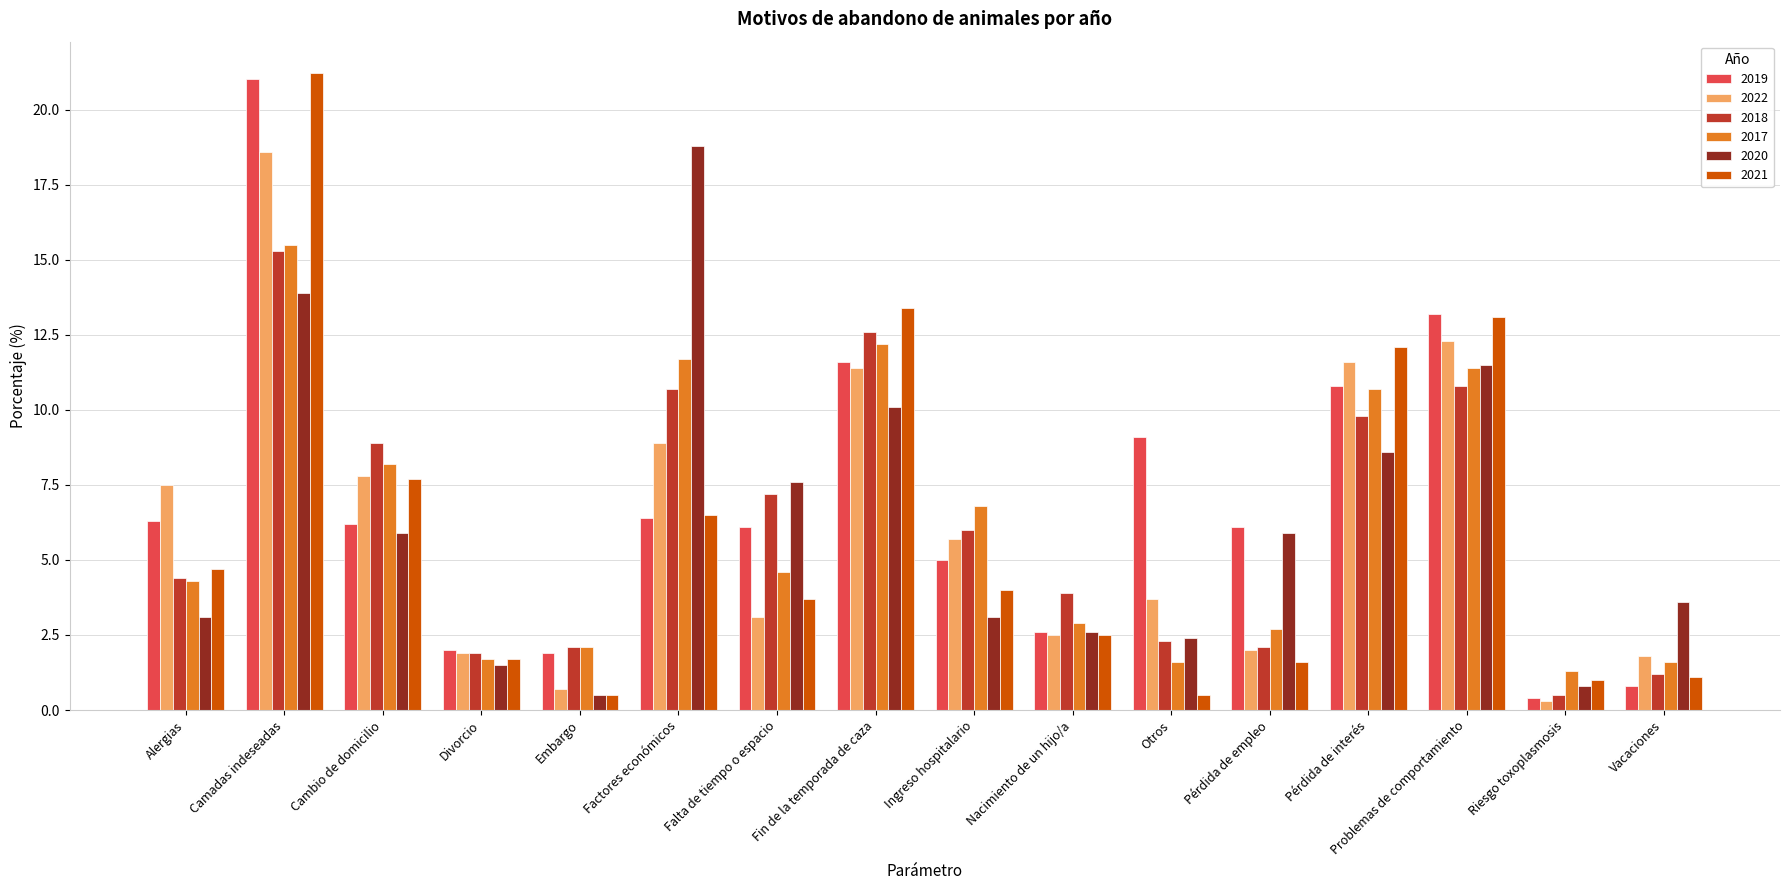

What is the label of the 15th bar from the left?

Riesgo toxoplasmosis